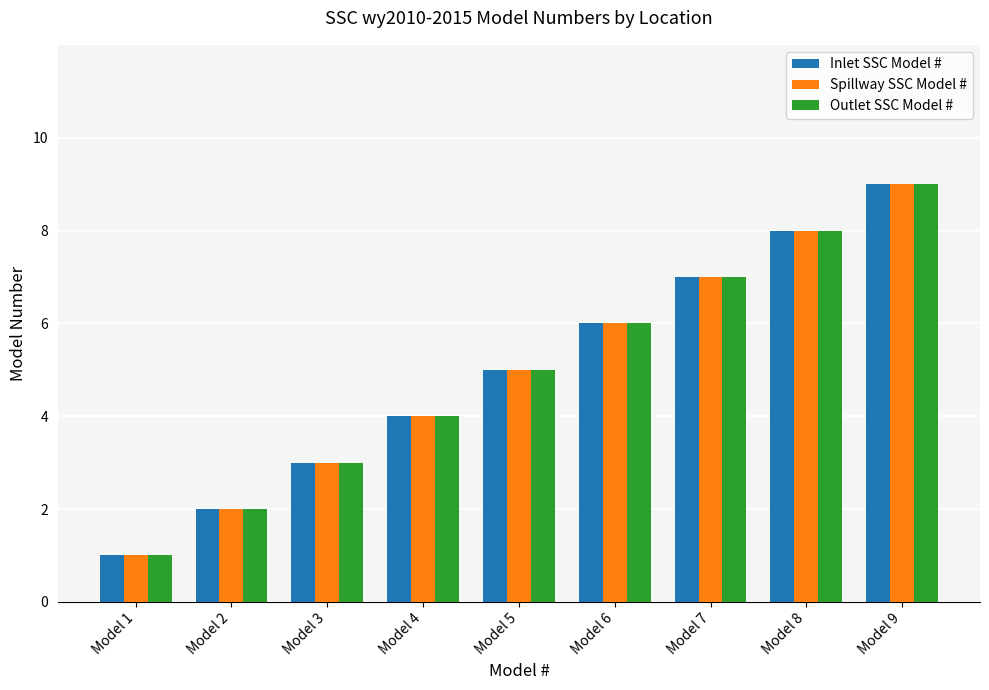

What is the difference between the Outlet SSC Model # values at Model 5 and Model 1?

4